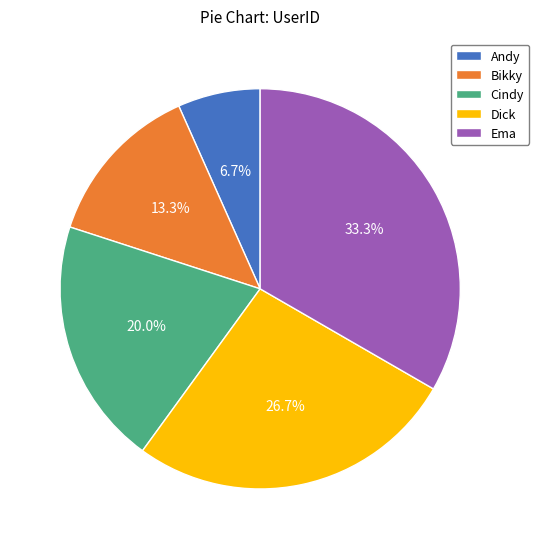

What is the largest slice in the pie chart?

Ema